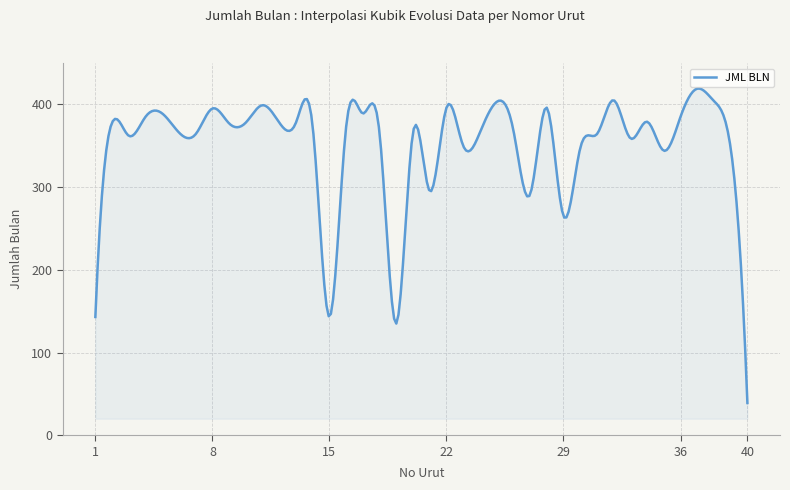

What is the difference between the maximum and minimum values?

380.1